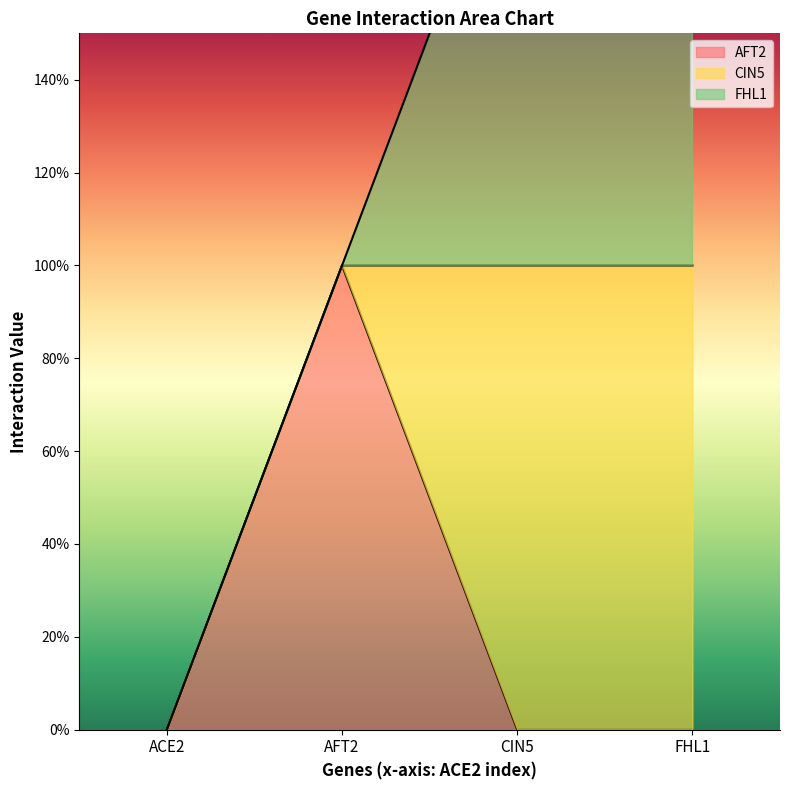

Reading left to right, extract all data points from this chart.

AFT2: ACE2=0	AFT2=1	CIN5=0	FHL1=0
CIN5: ACE2=0	AFT2=0	CIN5=1	FHL1=1
FHL1: ACE2=0	AFT2=0	CIN5=1	FHL1=1